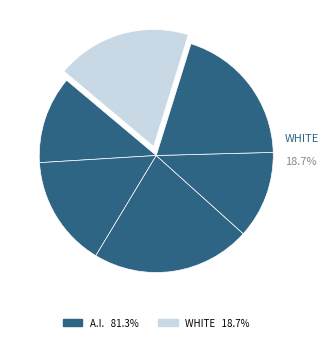

Combined, what portion of the pie is 2 and 3?

37.4%